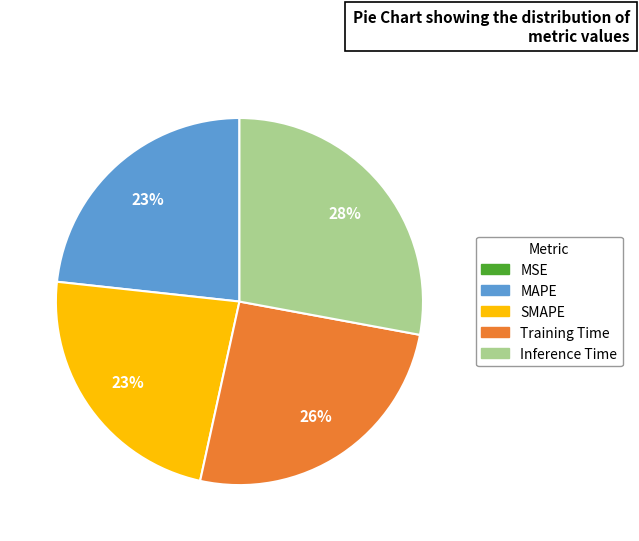

To the nearest percent, what is the average slice percentage?

20%